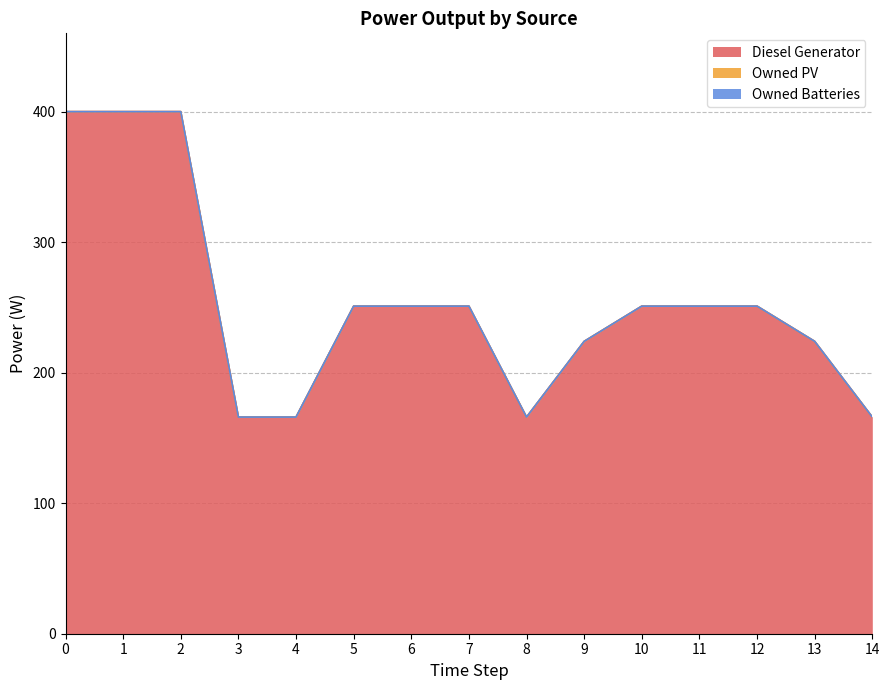

What is the value of the Diesel Generator point at the 5th from the left?

166